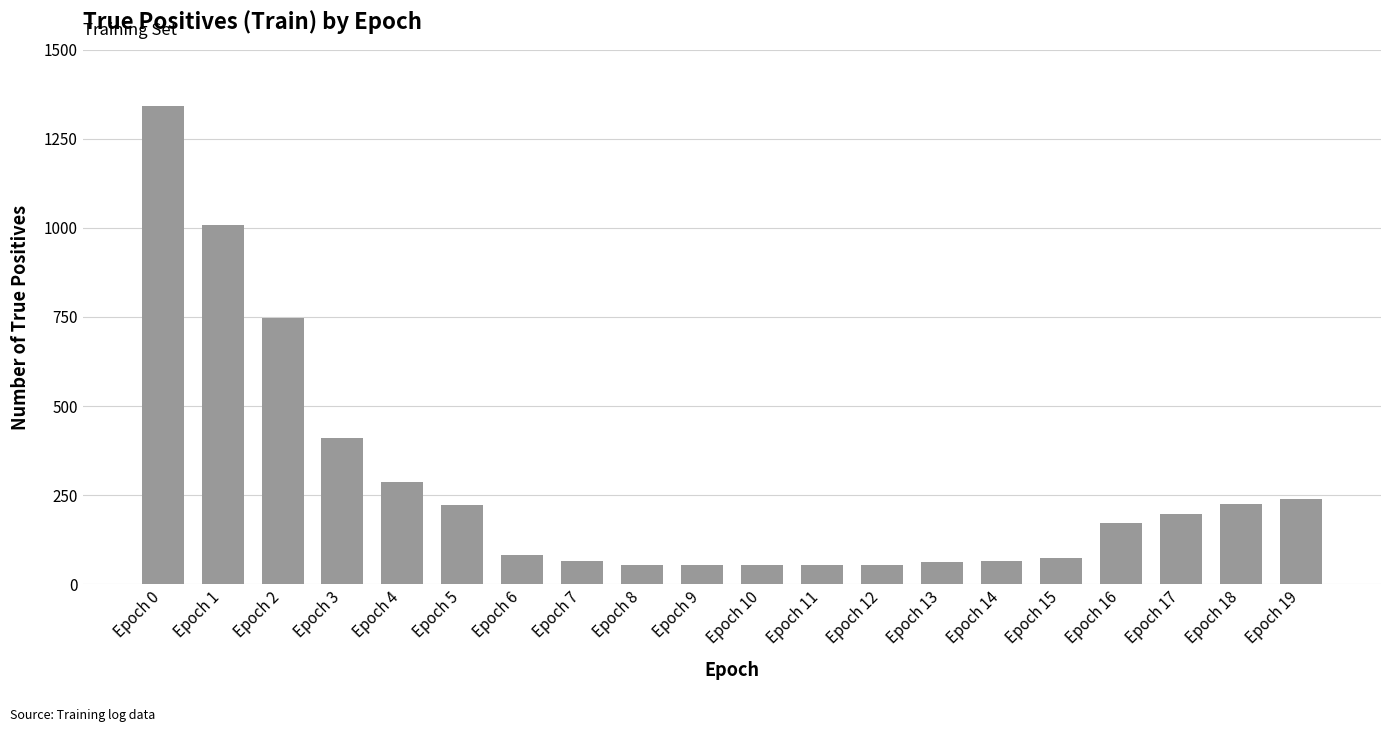

What is the value of the 7th bar from the left?

81